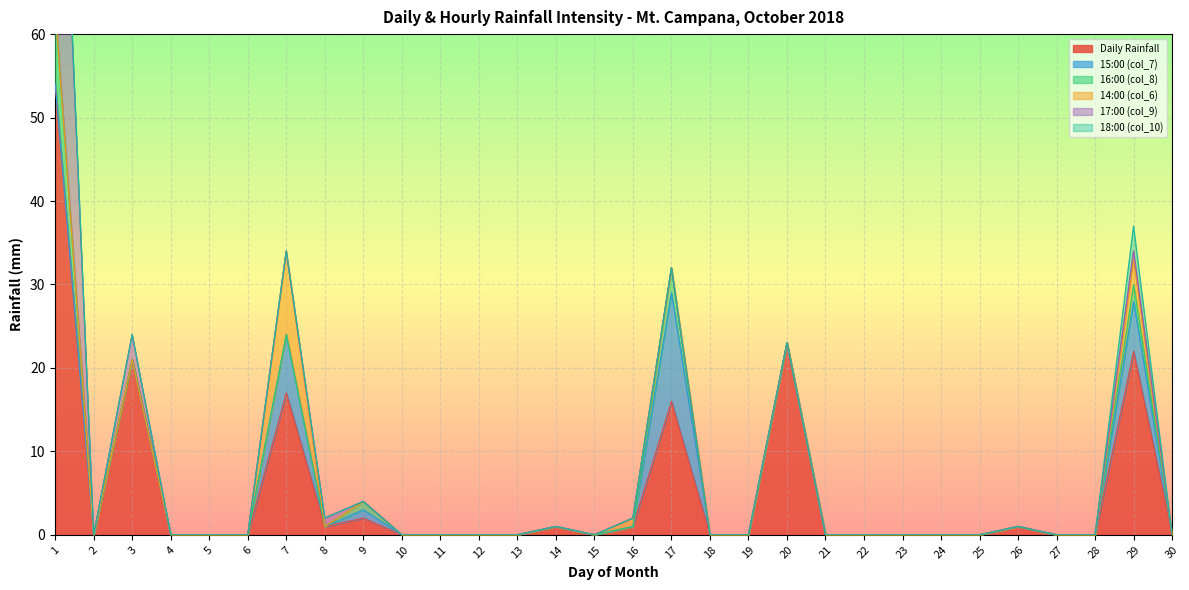

The value of Daily Rainfall at 6 is -37. True or false?

False